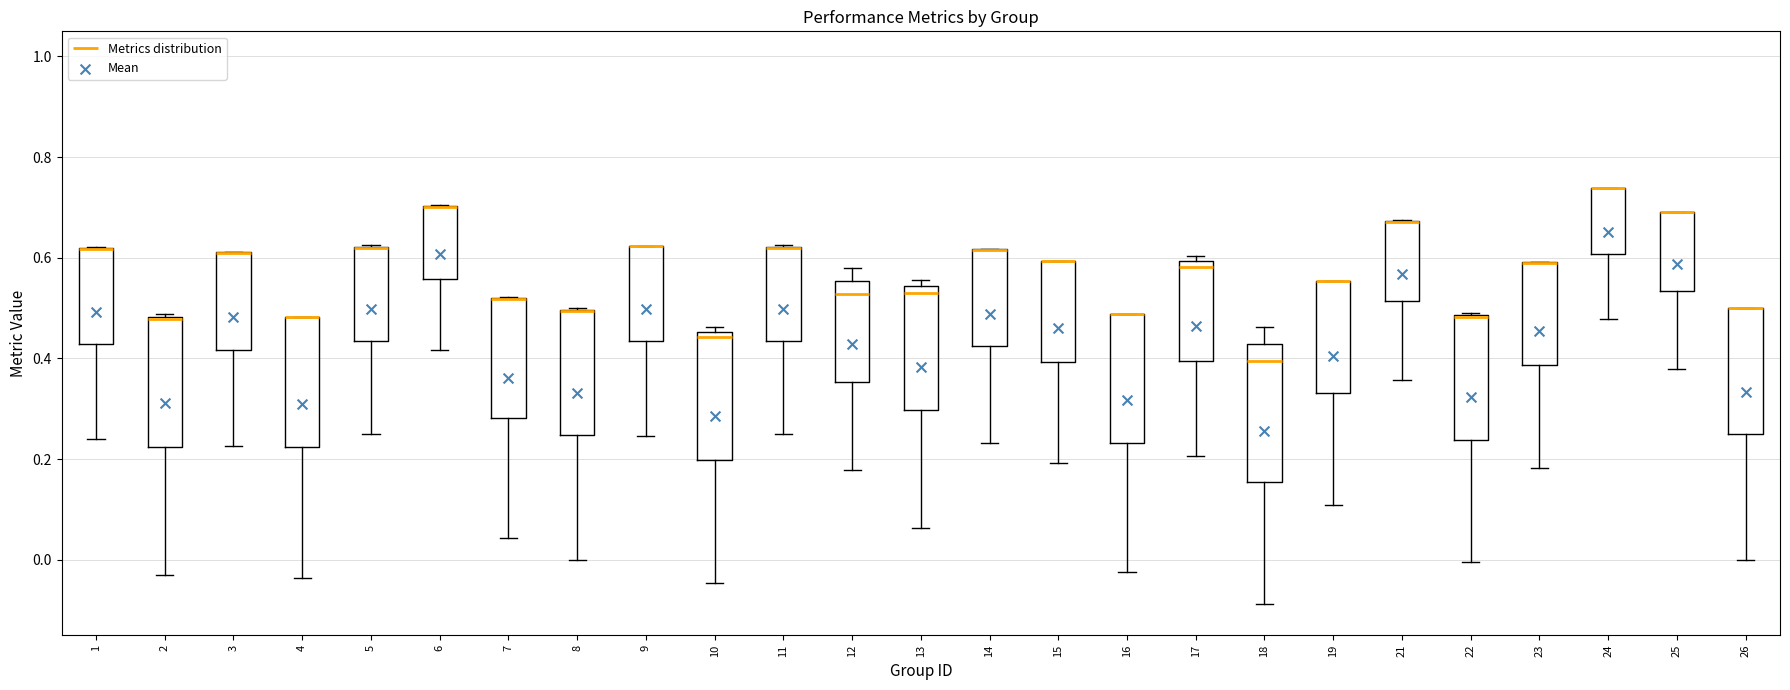

Reading left to right, read every box against the y-axis: the position of its median line, the range the box covers, and the ends of its whiskers. The values are not printed on the chart, so give them approximately, as read against the axis.

1: median 0.62 (drawn on the box's upper edge), box 0.42 to 0.62, whiskers 0.24 to 0.62
2: median 0.48 (drawn on the box's upper edge), box 0.22 to 0.48, whiskers -0.04 to 0.48
3: median 0.60 (drawn on the box's upper edge), box 0.42 to 0.62, whiskers 0.22 to 0.62
4: median 0.48 (drawn on the box's upper edge), box 0.22 to 0.48, whiskers -0.04 to 0.48
5: median 0.62 (drawn on the box's upper edge), box 0.44 to 0.62, whiskers 0.26 to 0.62
6: median 0.70 (drawn on the box's upper edge), box 0.56 to 0.70, whiskers 0.42 to 0.70
7: median 0.52 (drawn on the box's upper edge), box 0.28 to 0.52, whiskers 0.04 to 0.52
8: median 0.50 (drawn on the box's upper edge), box 0.24 to 0.50, whiskers 0.00 to 0.50
9: median 0.62 (drawn on the box's upper edge), box 0.44 to 0.62, whiskers 0.24 to 0.62
10: median 0.44, box 0.20 to 0.46, whiskers -0.04 to 0.46 (just above the box's upper edge)
11: median 0.62 (drawn on the box's upper edge), box 0.44 to 0.62, whiskers 0.26 to 0.62
12: median 0.52, box 0.36 to 0.56, whiskers 0.18 to 0.58
13: median 0.54 (just below the box's upper edge), box 0.30 to 0.54, whiskers 0.06 to 0.56
14: median 0.62 (drawn on the box's upper edge), box 0.42 to 0.62, whiskers 0.24 to 0.62
15: median 0.60 (drawn on the box's upper edge), box 0.40 to 0.60, whiskers 0.20 to 0.60
16: median 0.48 (drawn on the box's upper edge), box 0.24 to 0.48, whiskers -0.02 to 0.48
17: median 0.58, box 0.40 to 0.60, whiskers 0.20 to 0.60 (just above the box's upper edge)
18: median 0.40, box 0.16 to 0.42, whiskers -0.08 to 0.46
19: median 0.56 (drawn on the box's upper edge), box 0.34 to 0.56, whiskers 0.10 to 0.56
21: median 0.68 (drawn on the box's upper edge), box 0.52 to 0.68, whiskers 0.36 to 0.68
22: median 0.48 (drawn on the box's upper edge), box 0.24 to 0.48, whiskers 0.00 to 0.50
23: median 0.60 (drawn on the box's upper edge), box 0.38 to 0.60, whiskers 0.18 to 0.60
24: median 0.74 (drawn on the box's upper edge), box 0.60 to 0.74, whiskers 0.48 to 0.74
25: median 0.70 (drawn on the box's upper edge), box 0.54 to 0.70, whiskers 0.38 to 0.70
26: median 0.50 (drawn on the box's upper edge), box 0.24 to 0.50, whiskers 0.00 to 0.50